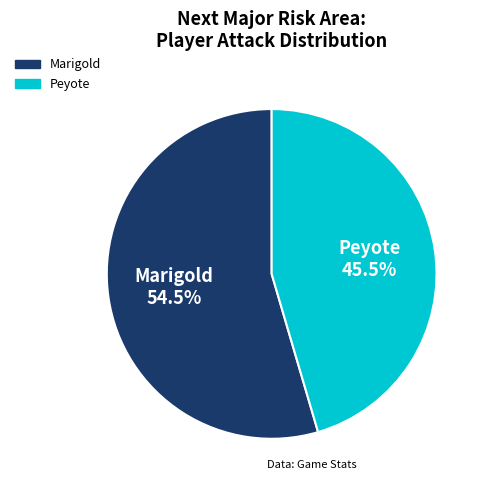

Between Peyote and Marigold, which is larger?

Marigold